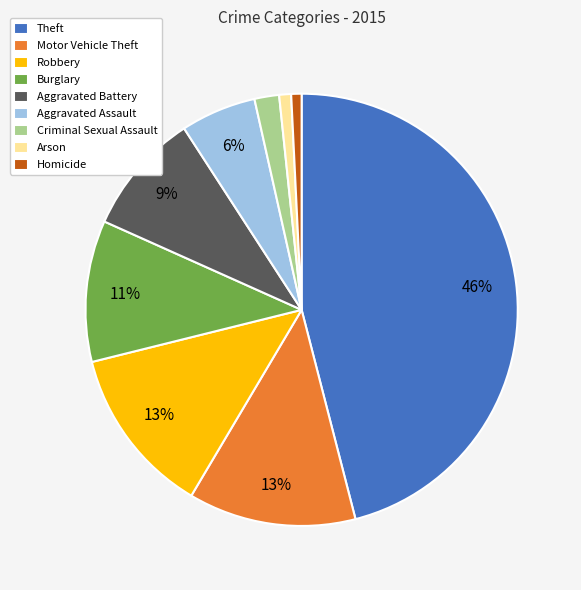

To the nearest percent, what is the average slice percentage?

11%